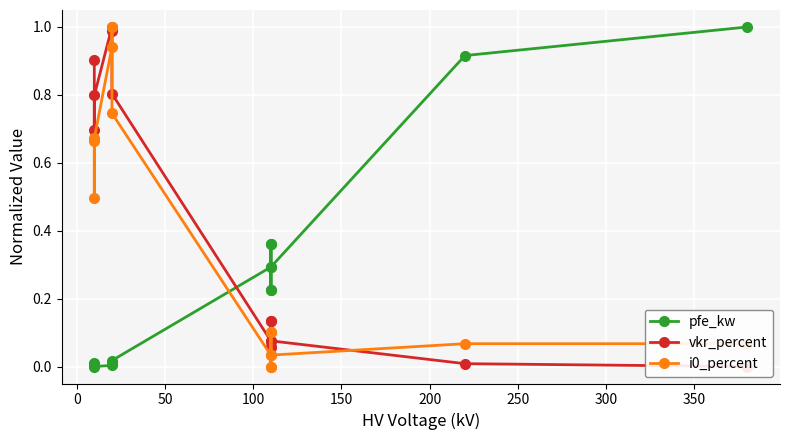

What is the difference between the second highest and second lowest values in the vkr_percent series?

1.0